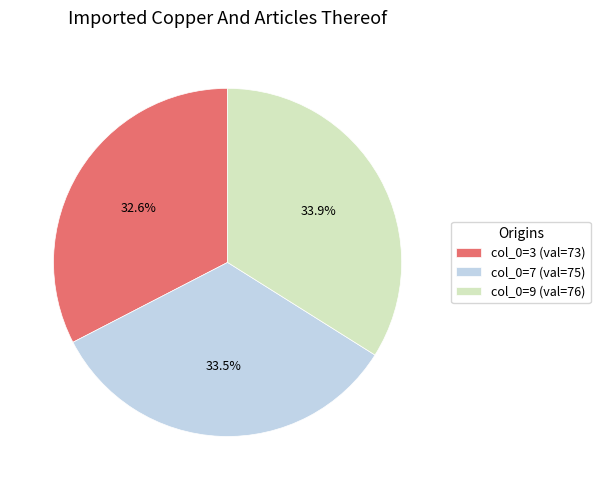

Which has a higher value, col_0=9 (val=76) or col_0=3 (val=73)?

col_0=9 (val=76)